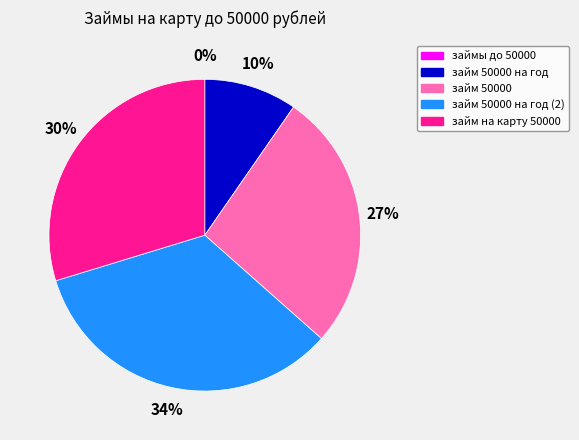

Is there a majority slice in this chart?

No